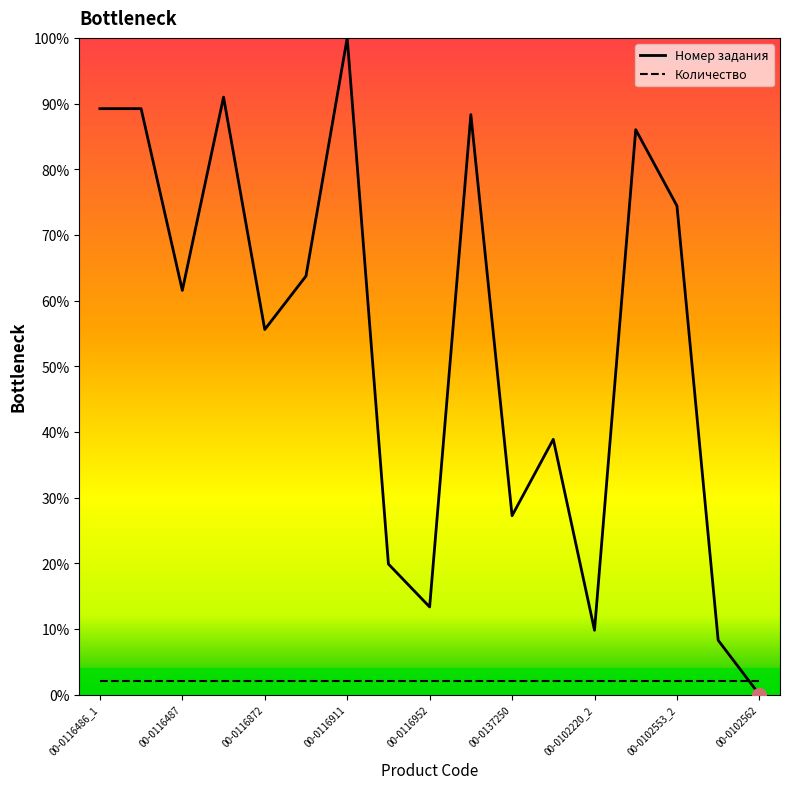

Which series has the largest total across all categories?

Номер задания